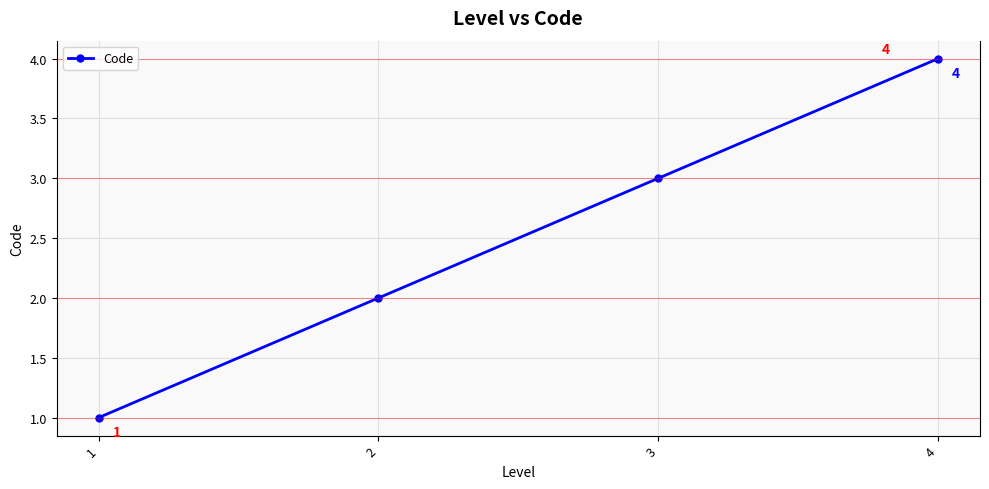

What is the maximum value shown in the chart?

4